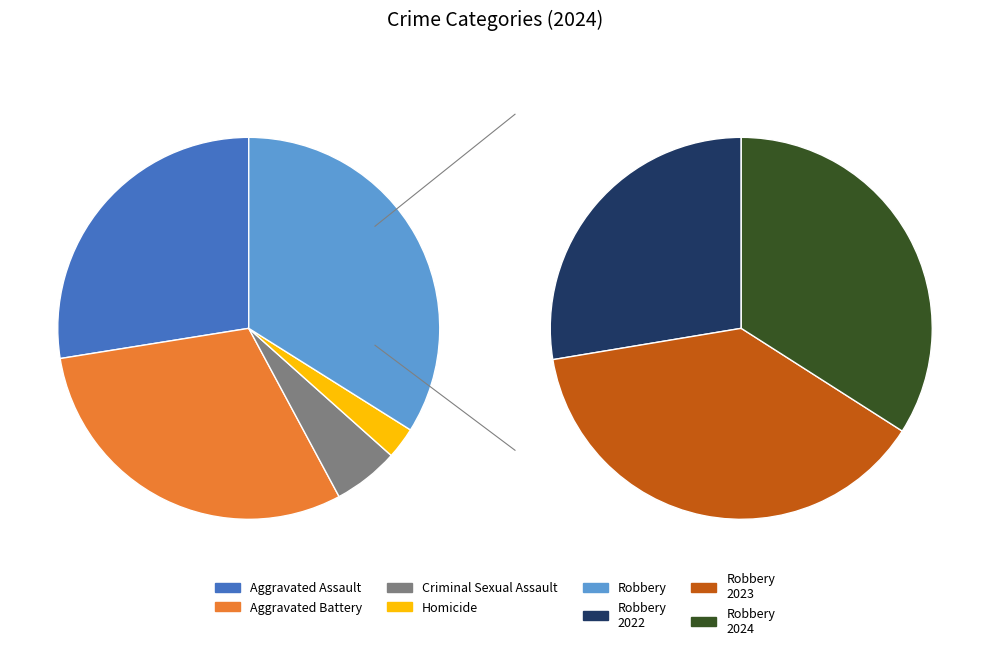

Which category has the smallest portion of the pie?

Homicide